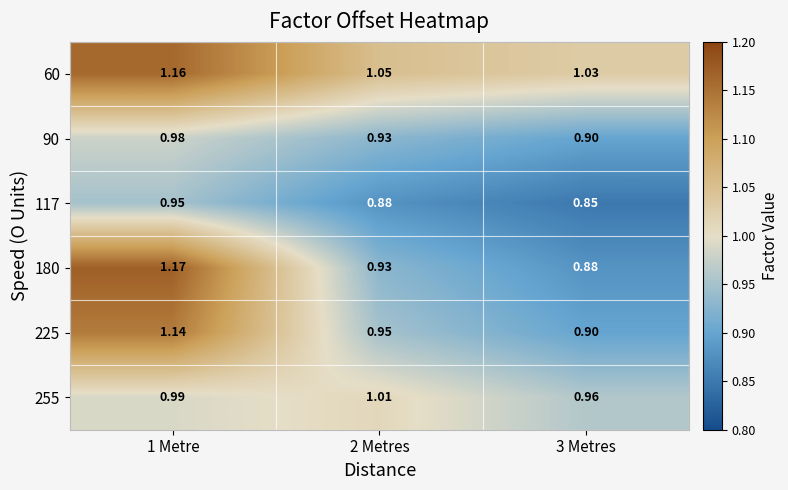

List the series in order of their peak value, highest first.

180, 60, 225, 255, 90, 117